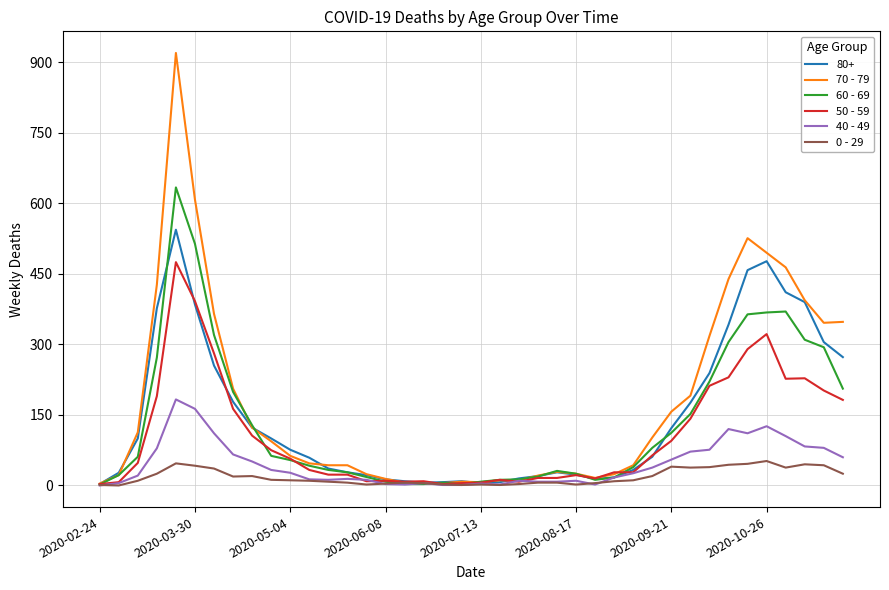

What is the maximum value for 50 - 59?

475